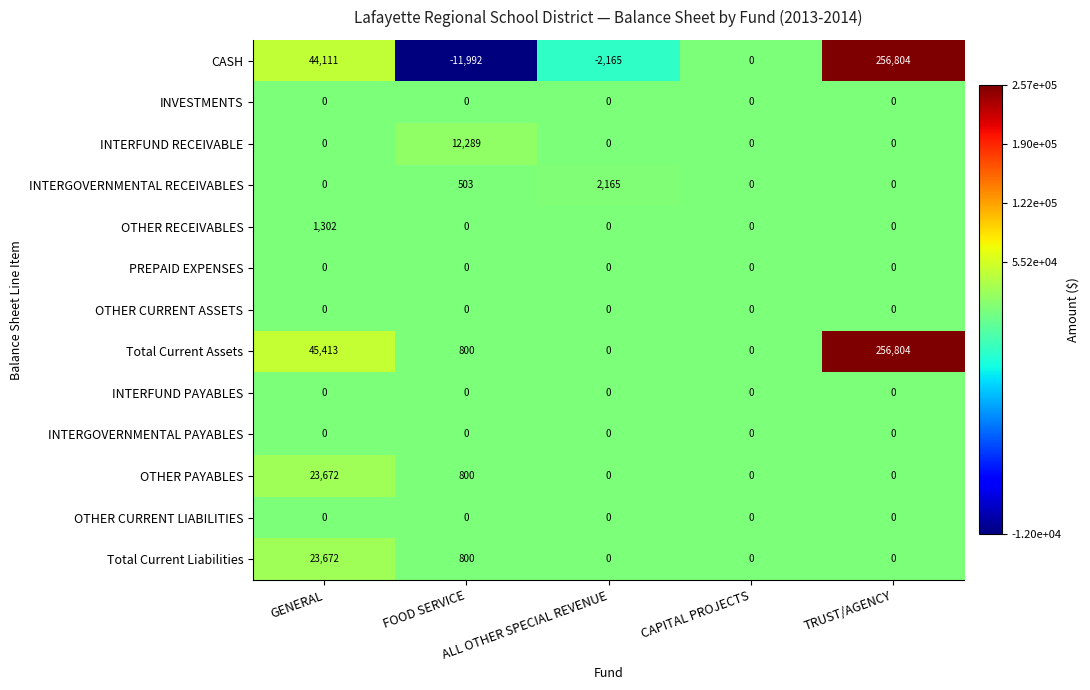

How many series are shown in this chart?

13